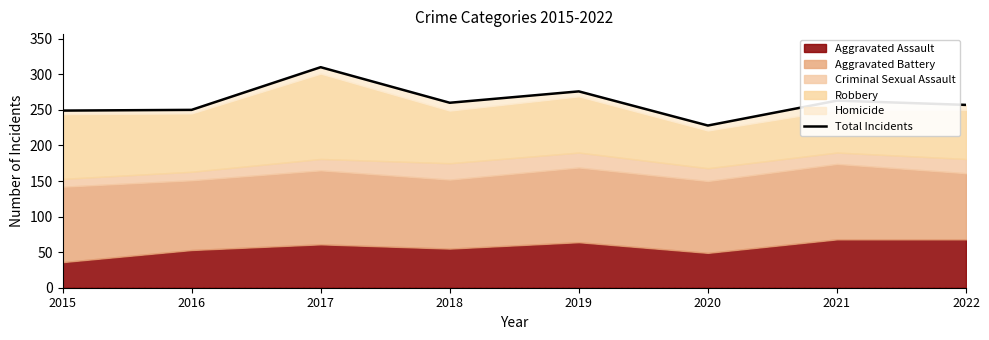

True or false: there are more than 1 points higher than both neighbors.

True